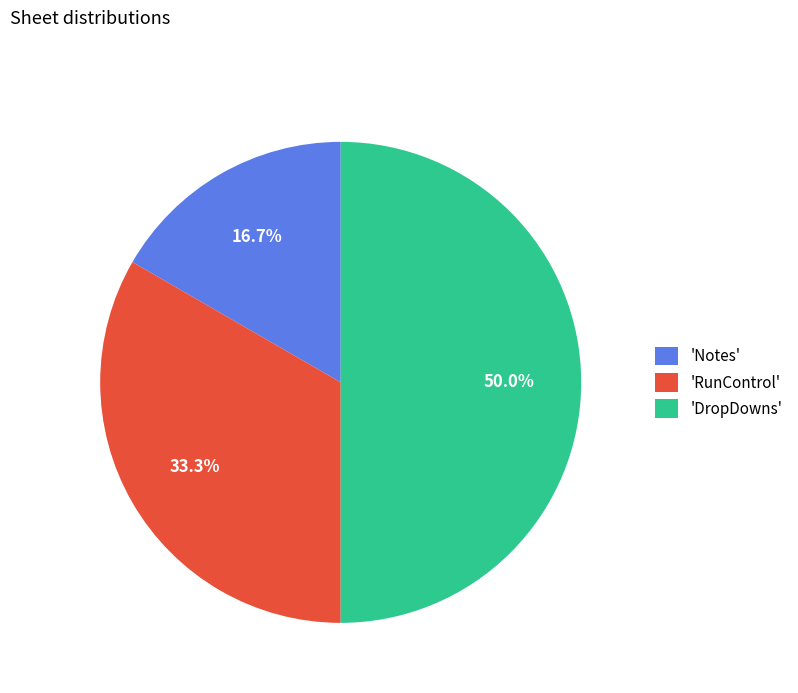

Does 'Notes' represent more than half of the total?

No